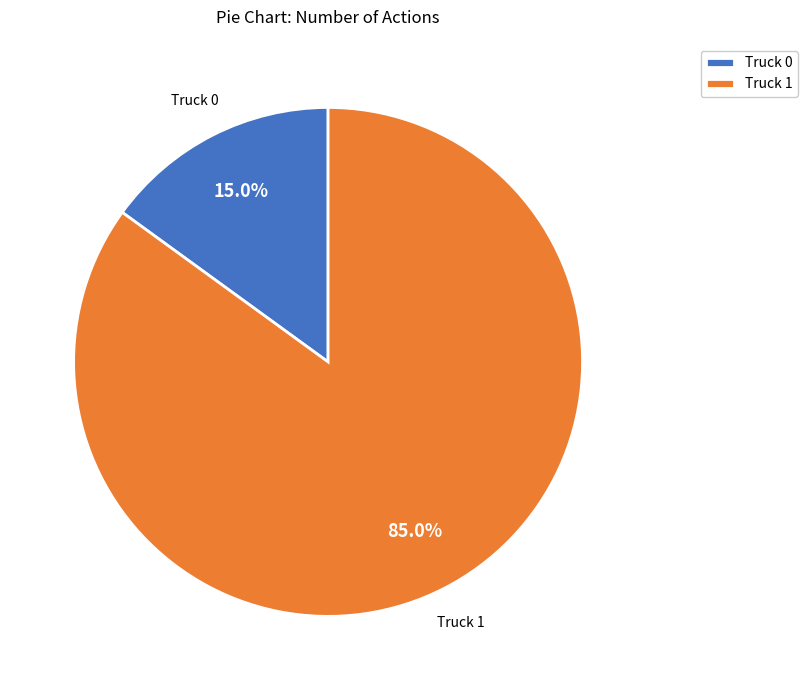

To the nearest percent, what is the difference between the largest and smallest slice percentages?

70%